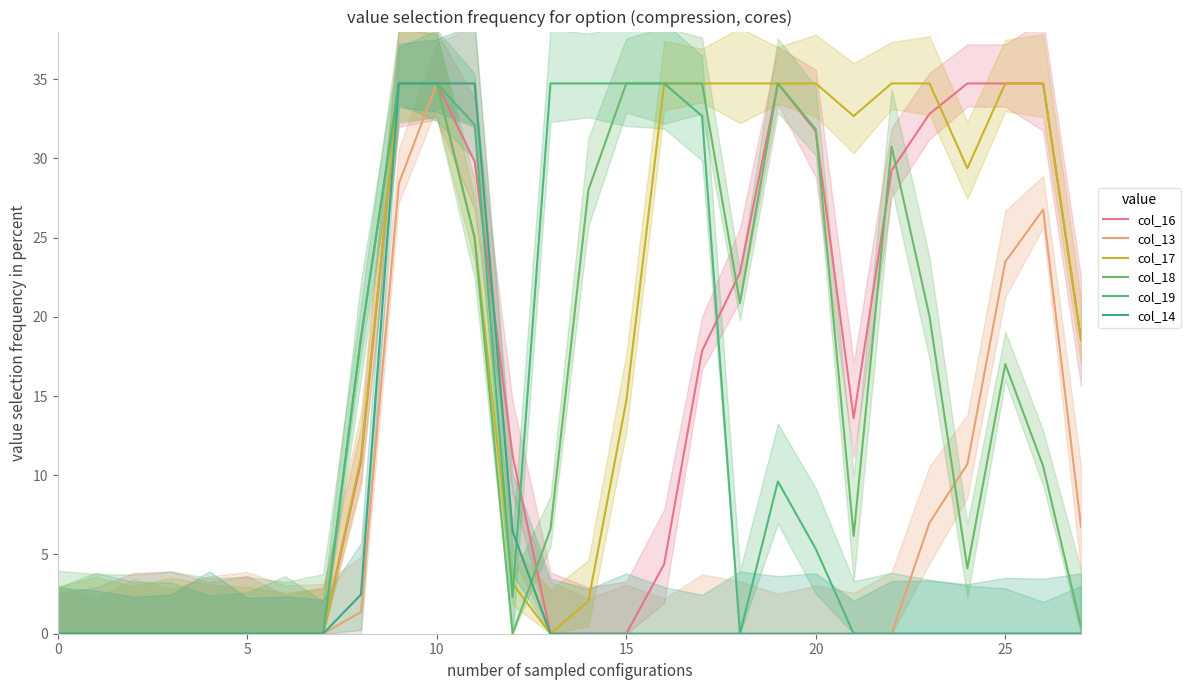

What are all the series names shown in the legend?

col_16, col_13, col_17, col_18, col_19, col_14